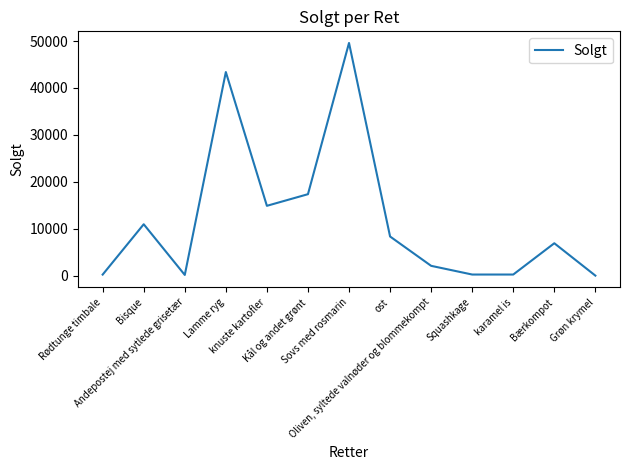

What is the maximum value shown in the chart?

49600